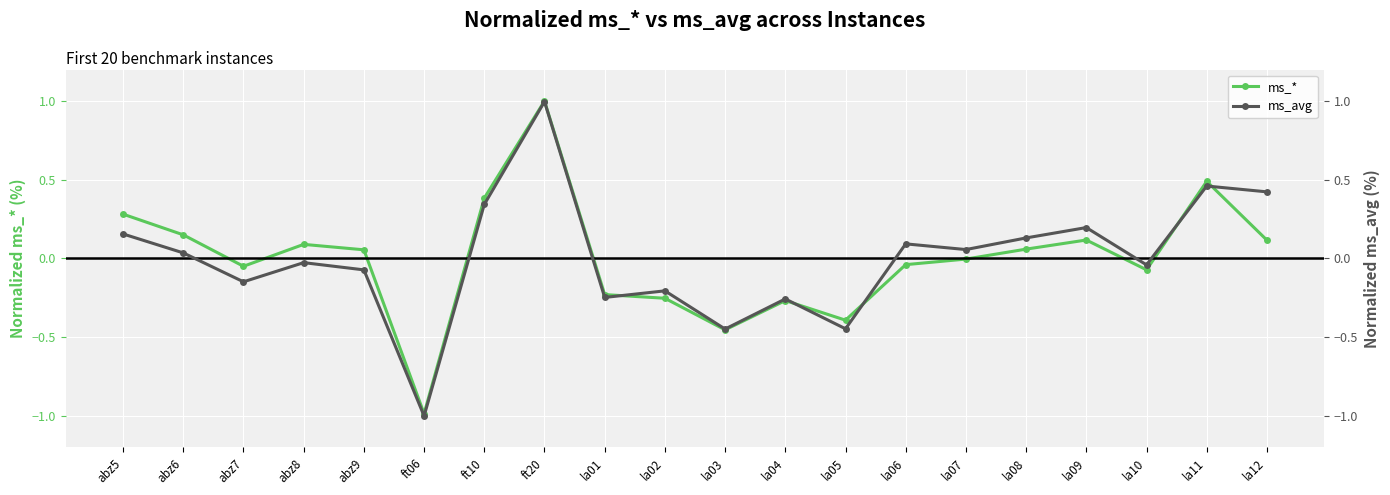

Is this an area chart (filled region under the line)?

No